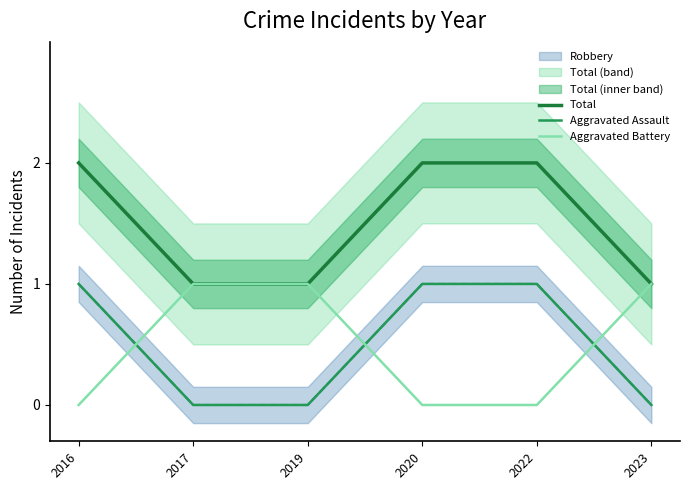

At which label does Aggravated Assault reach its peak?

2016